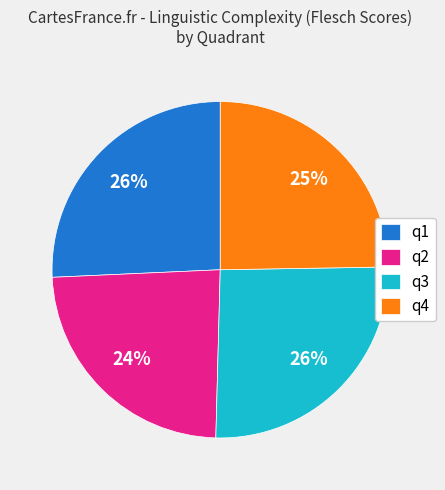

What is the ratio of the value at q1 to the value at q2?

1.1